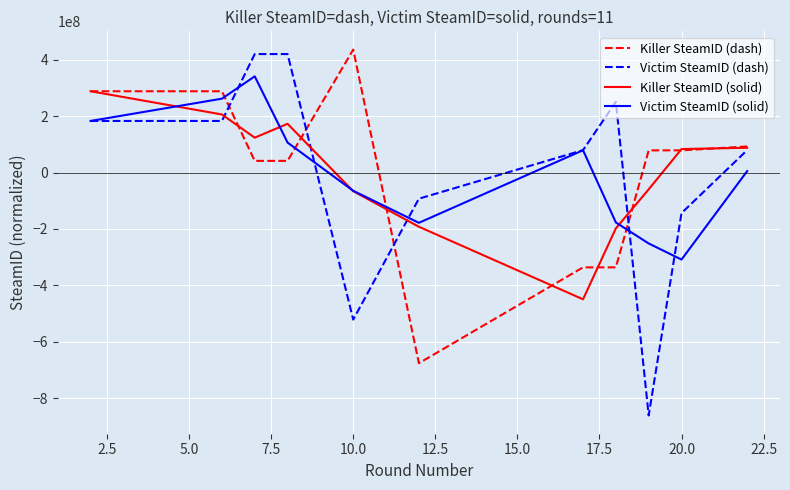

What is the minimum value for Victim SteamID (dash)?

-861849488.0